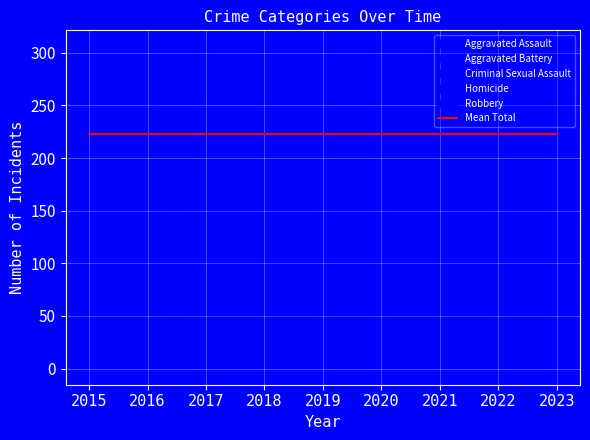

True or false: Aggravated Assault and Aggravated Battery intersect in this chart.

True